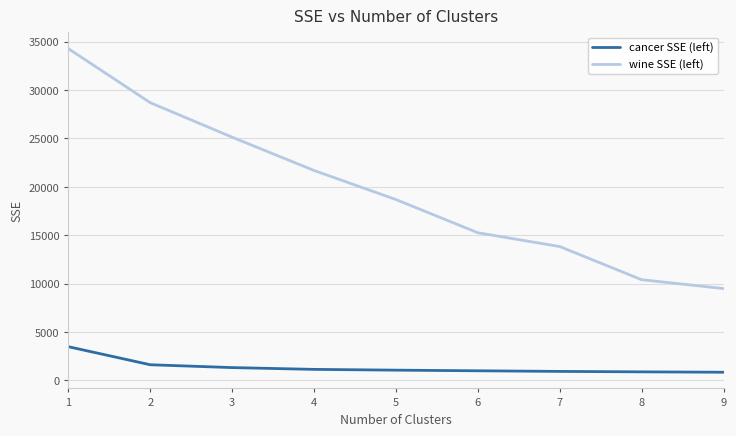

List the labels in order of wine SSE (left) value, smallest first.

9, 8, 7, 6, 5, 4, 3, 2, 1